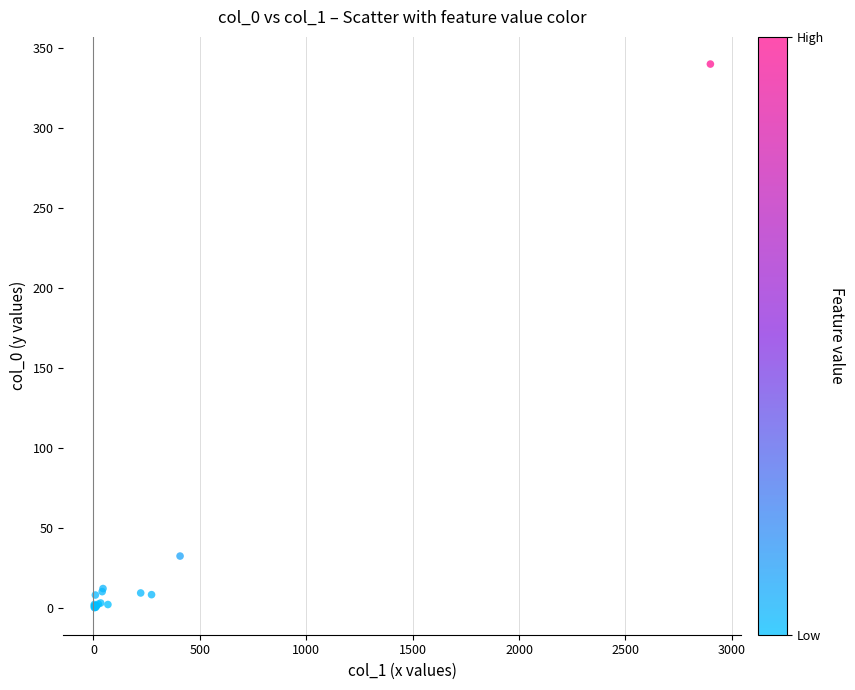

What Y value in the scatter plot is closest to 169?

32.2